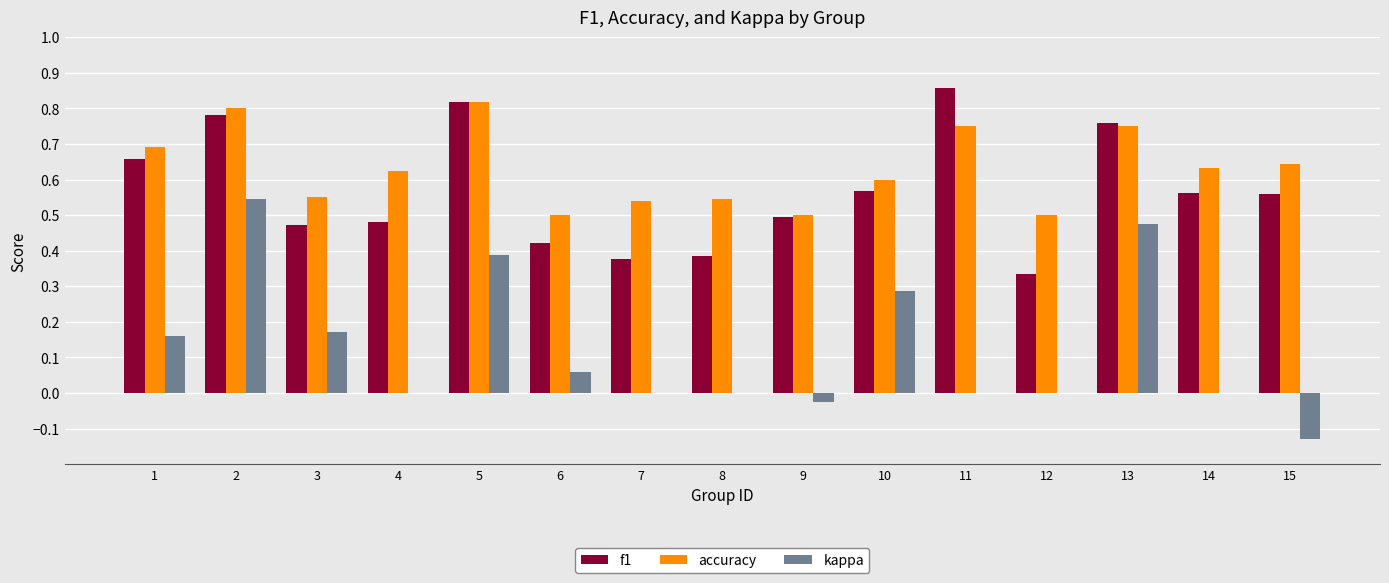

What is the sum of all f1 values?

8.5